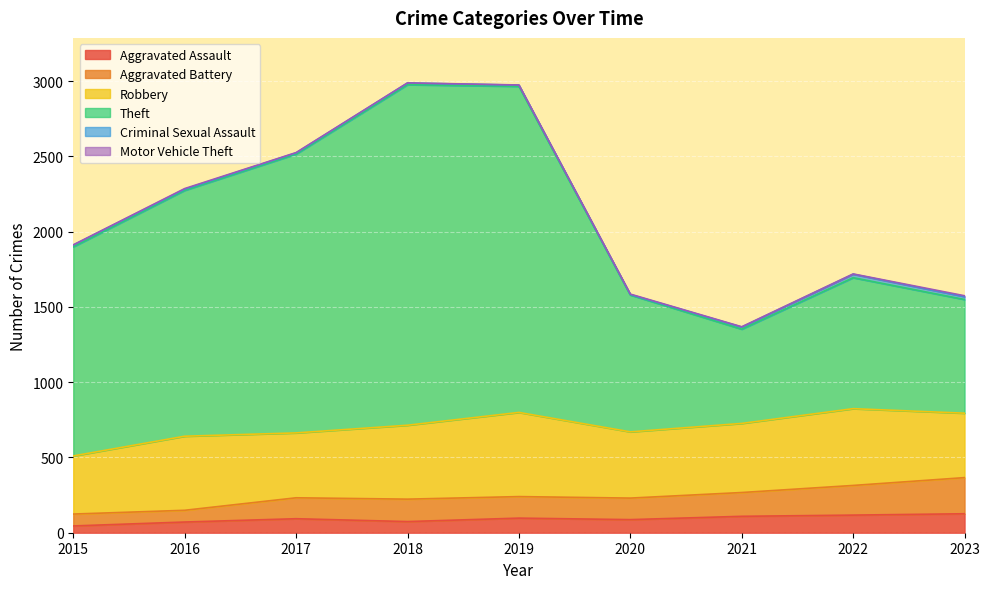

What is the sum of all Aggravated Assault values?

819